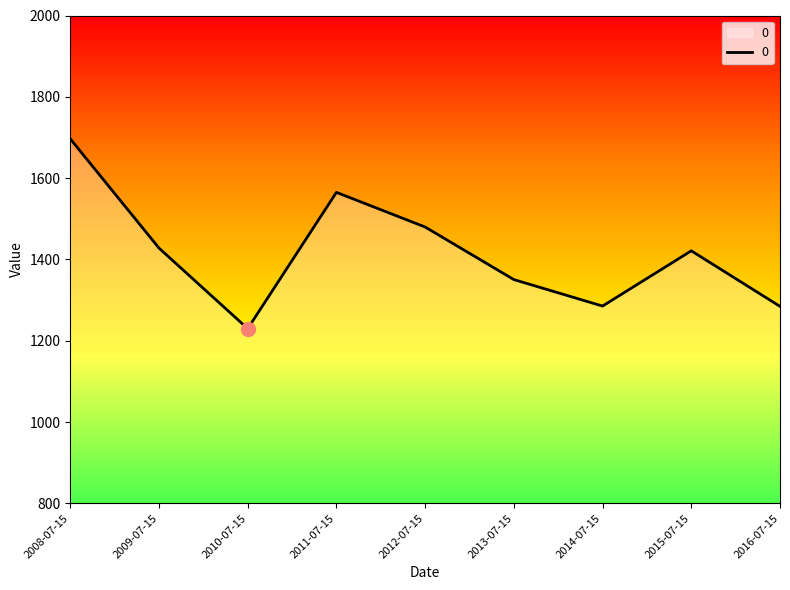

How many interior local valleys (lower than both neighbors) does the data have?

2